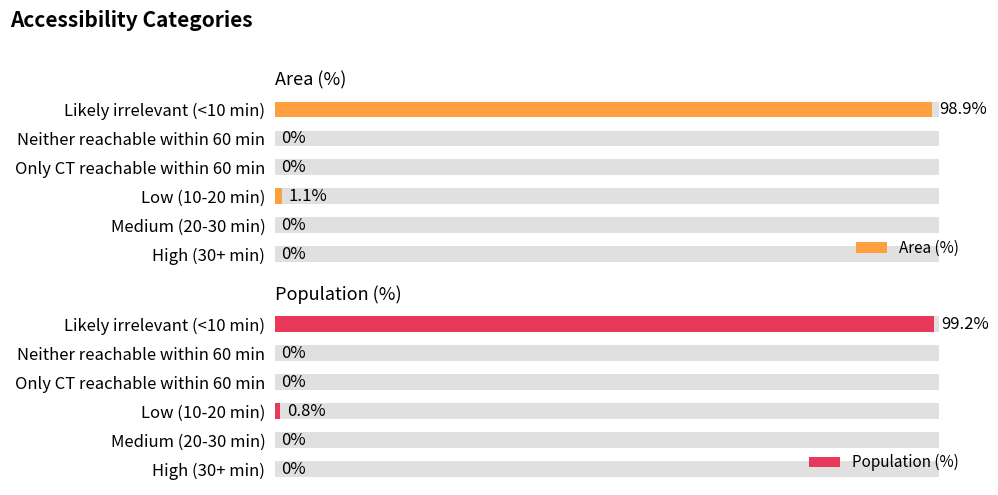

What is the value of the Area (%) bar at the 3rd from the left?

1.1